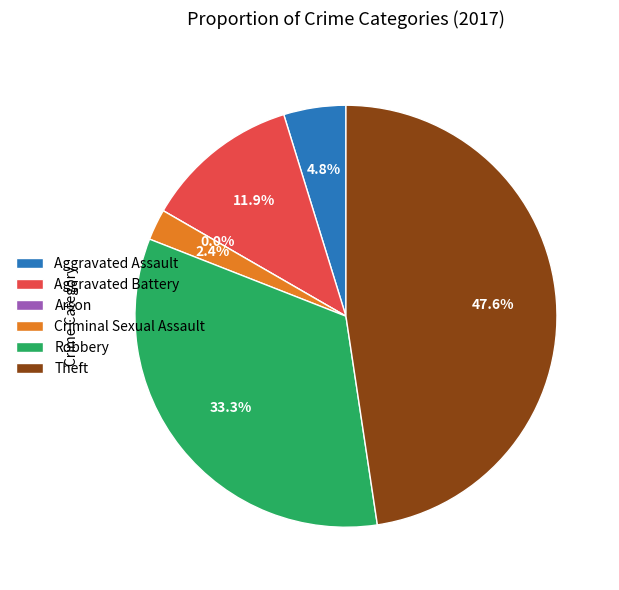

Rank the categories by value from lowest to highest.

Arson, Criminal Sexual Assault, Aggravated Assault, Aggravated Battery, Robbery, Theft